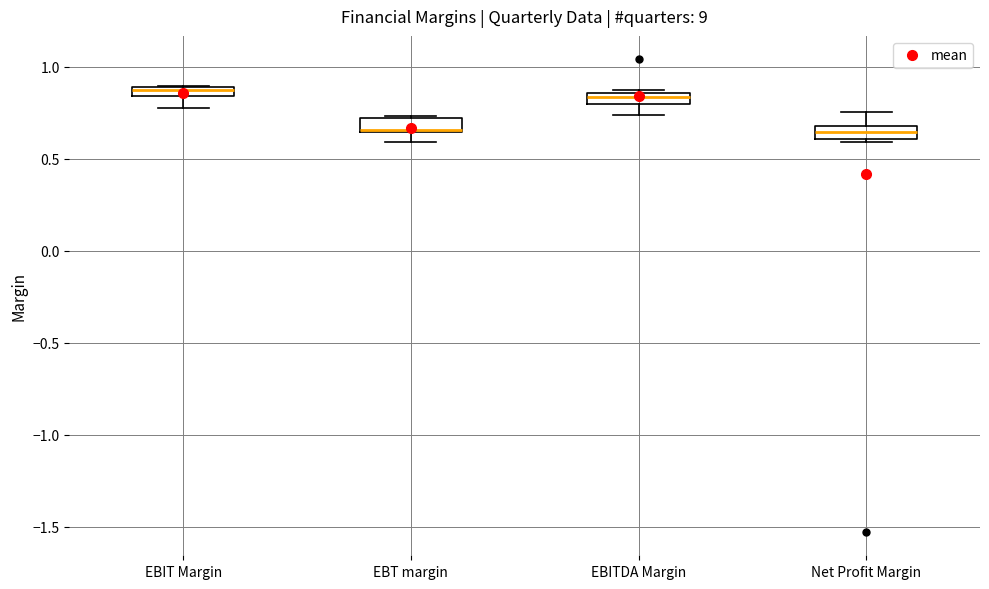

Where does the lower whisker of the box for EBITDA Margin end on the y-axis? The values are not printed on the chart, so give them approximately, as read against the axis.

0.75